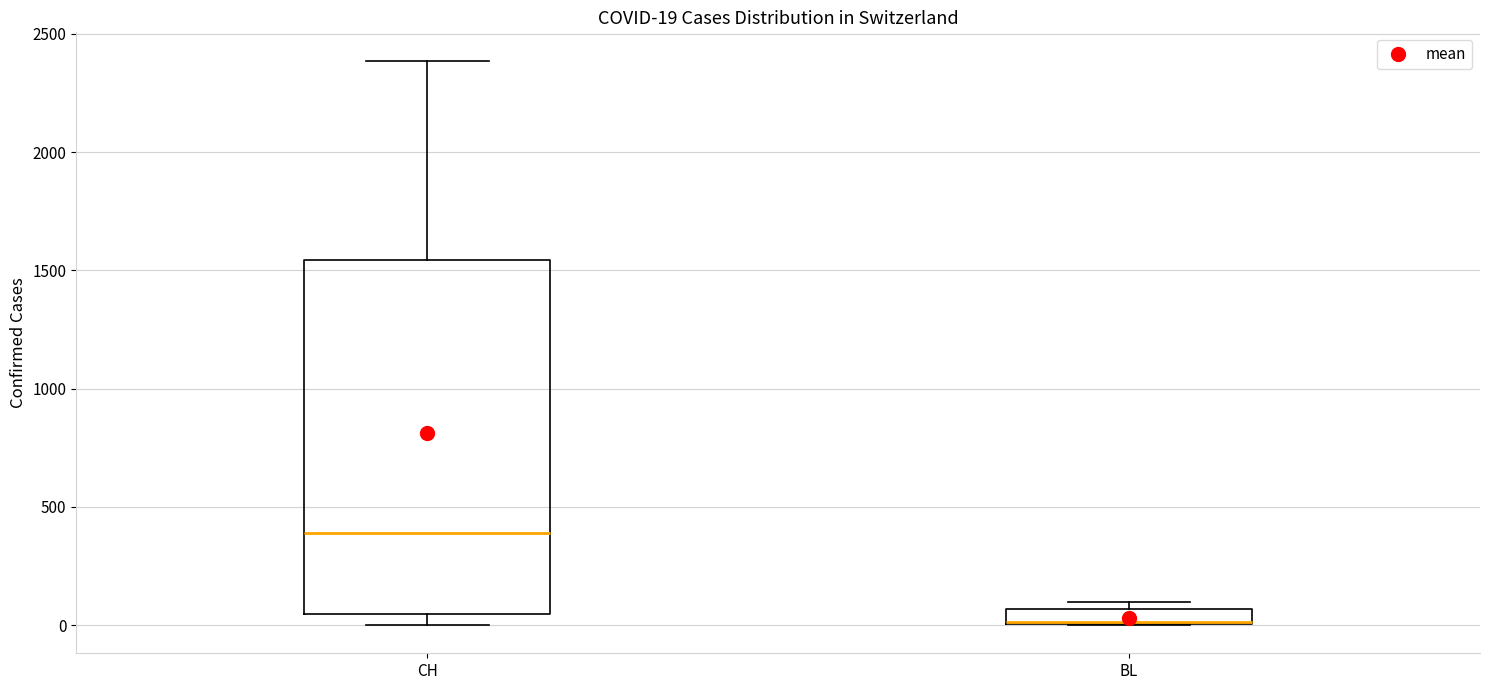

Which box's median line is the highest?

CH